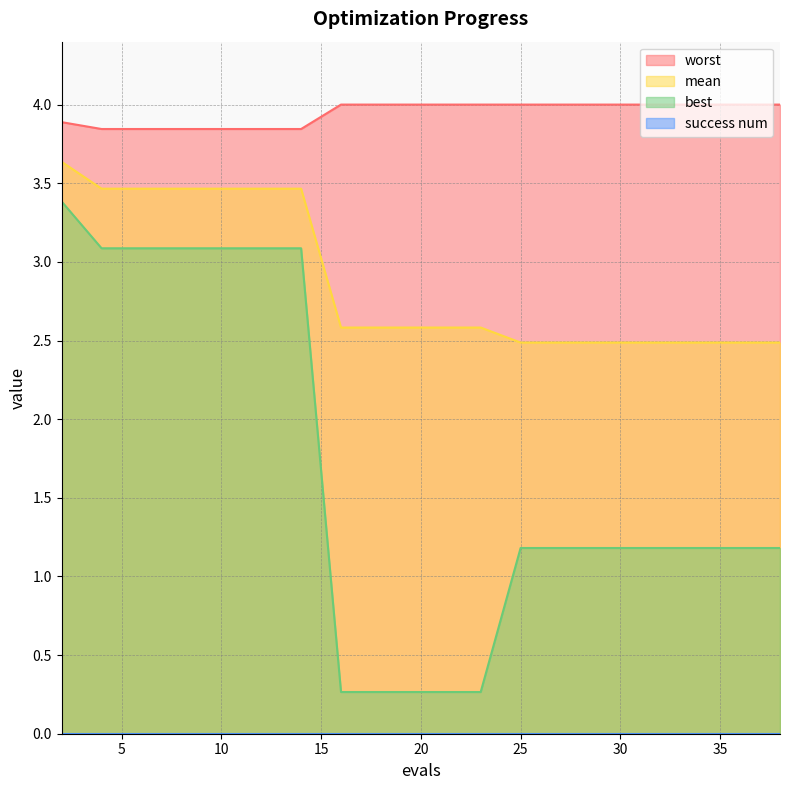

Reading left to right, transcribe all the data shown in this chart.

mean: 3.6	3.5	3.5	3.5	3.5	3.5	3.5	2.6	2.6	2.6	2.6	2.6	2.5	2.5	2.5	2.5	2.5	2.5	2.5	2.5
best: 3.4	3.1	3.1	3.1	3.1	3.1	3.1	0.3	0.3	0.3	0.3	0.3	1.2	1.2	1.2	1.2	1.2	1.2	1.2	1.2
worst: 3.9	3.8	3.8	3.8	3.8	3.8	3.8	4.0	4.0	4.0	4.0	4.0	4.0	4.0	4.0	4.0	4.0	4.0	4.0	4.0